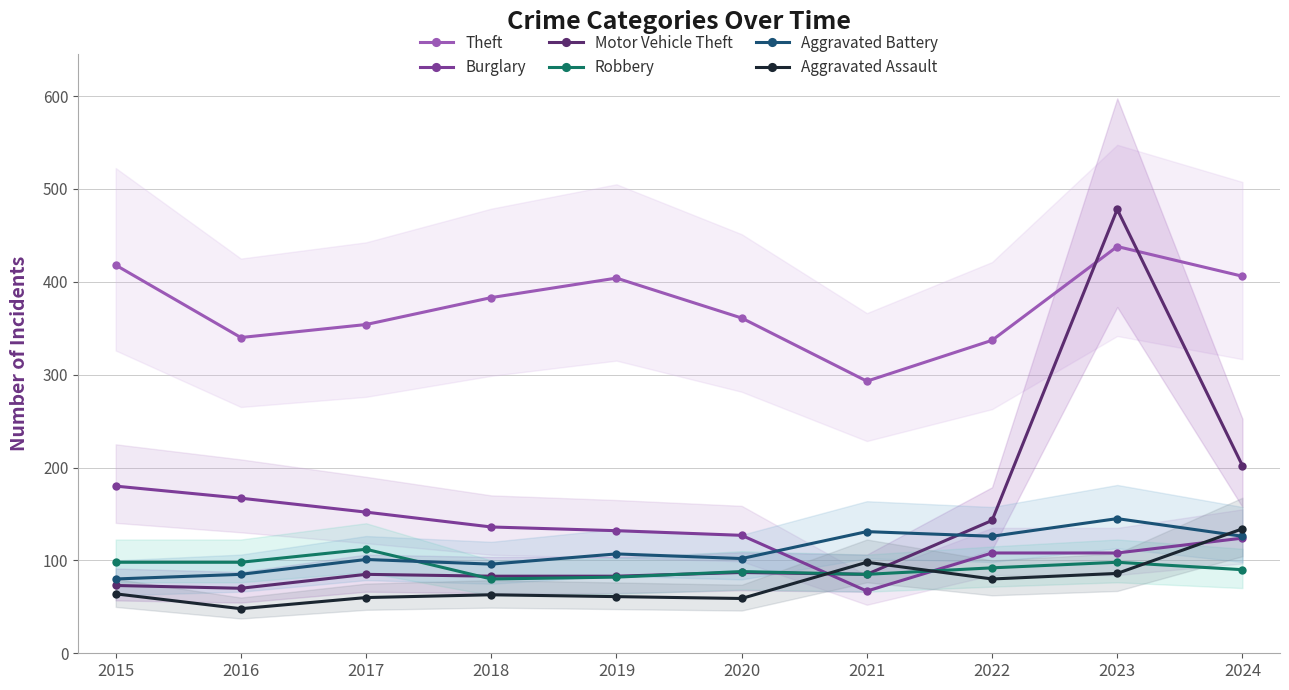

How many series are shown in this chart?

6